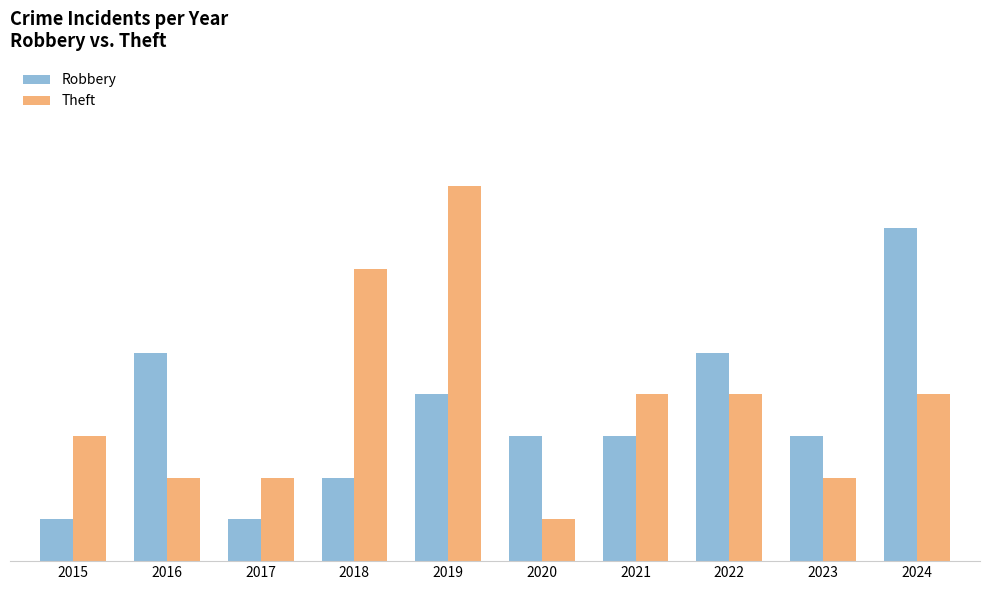

What are all the series names shown in the legend?

Robbery, Theft